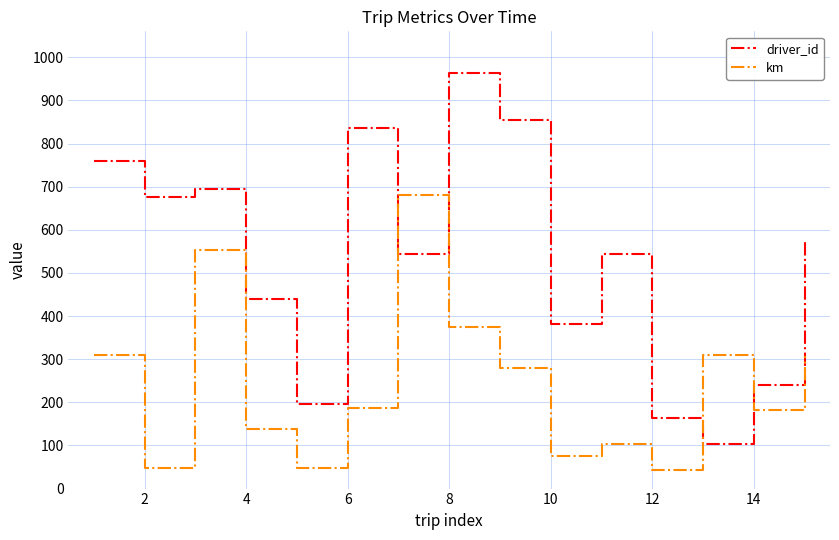

Which series has the widest spread of values?

driver_id